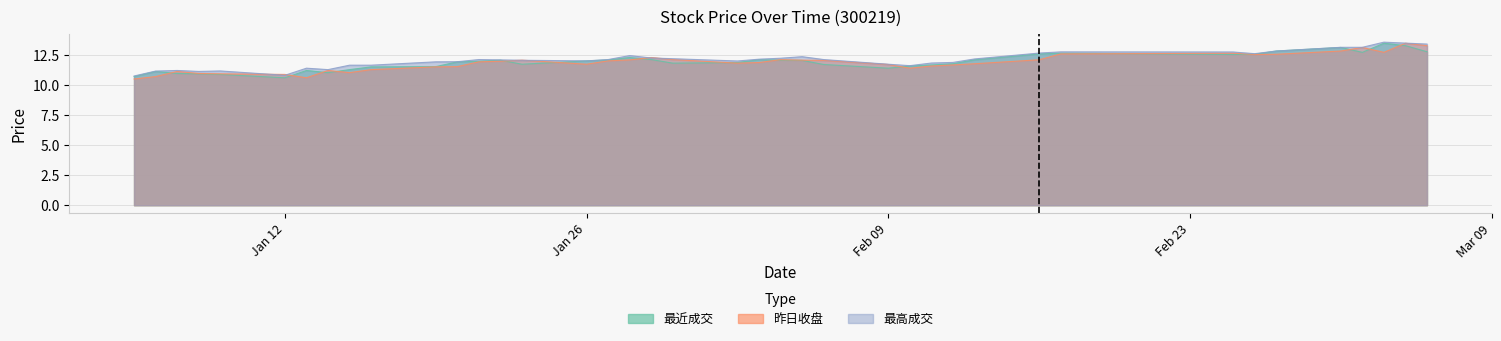

What is the smallest value displayed?

10.5